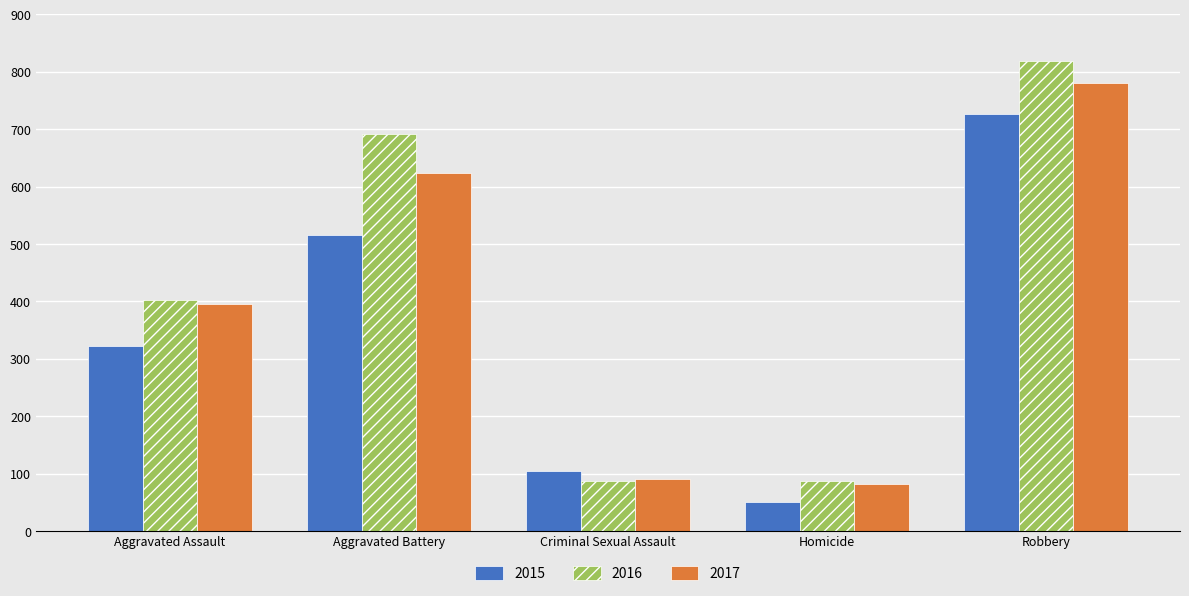

What position from the right is Aggravated Assault?

5